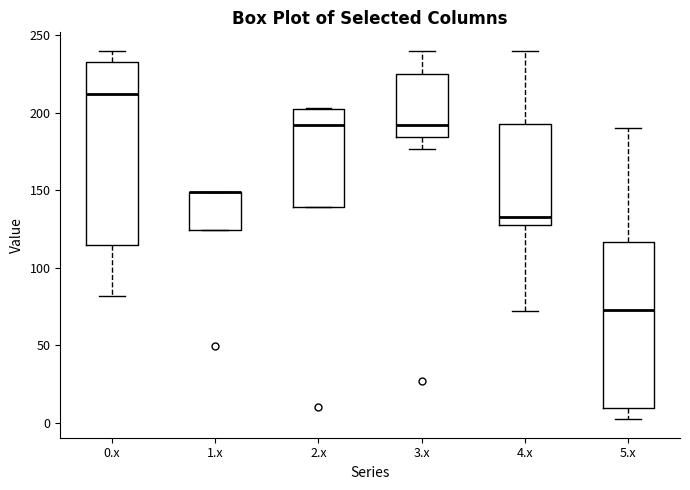

Where does the median line of the box for 5.x sit on the y-axis? The values are not printed on the chart, so give them approximately, as read against the axis.

75